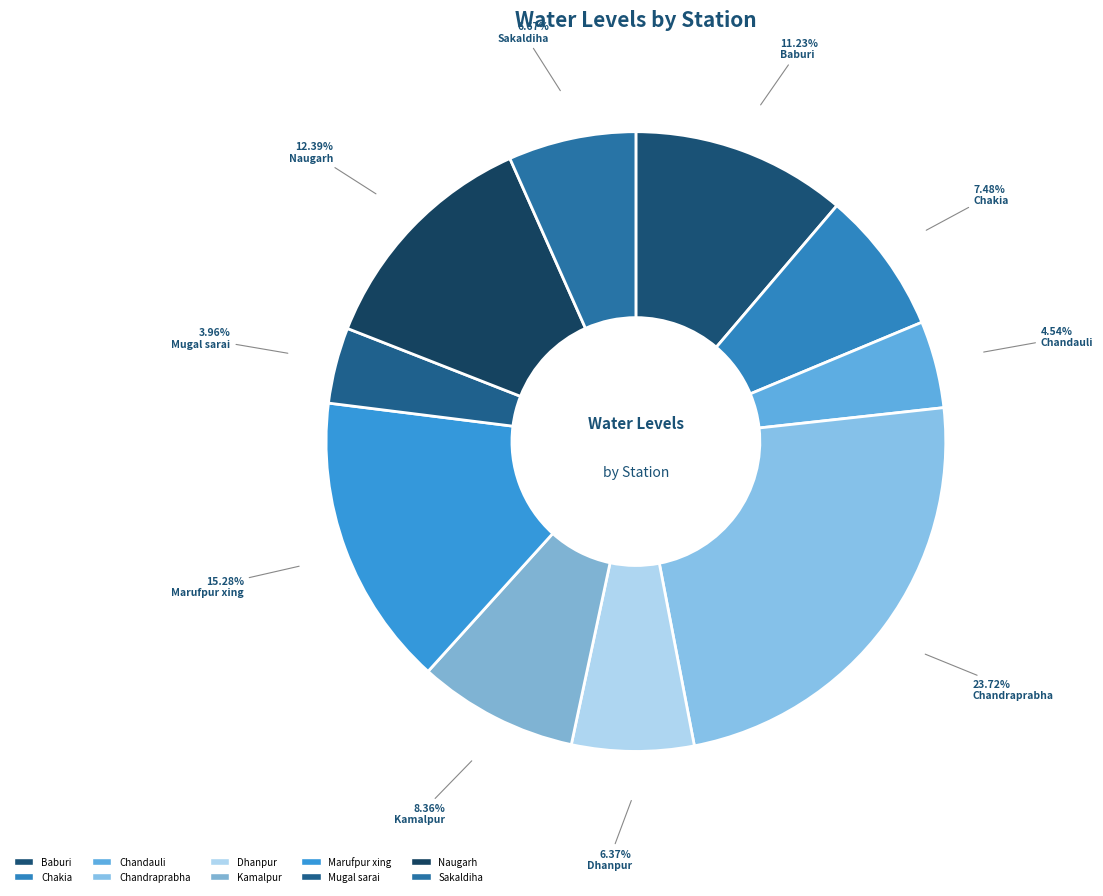

Count the number of slices in the pie.

10